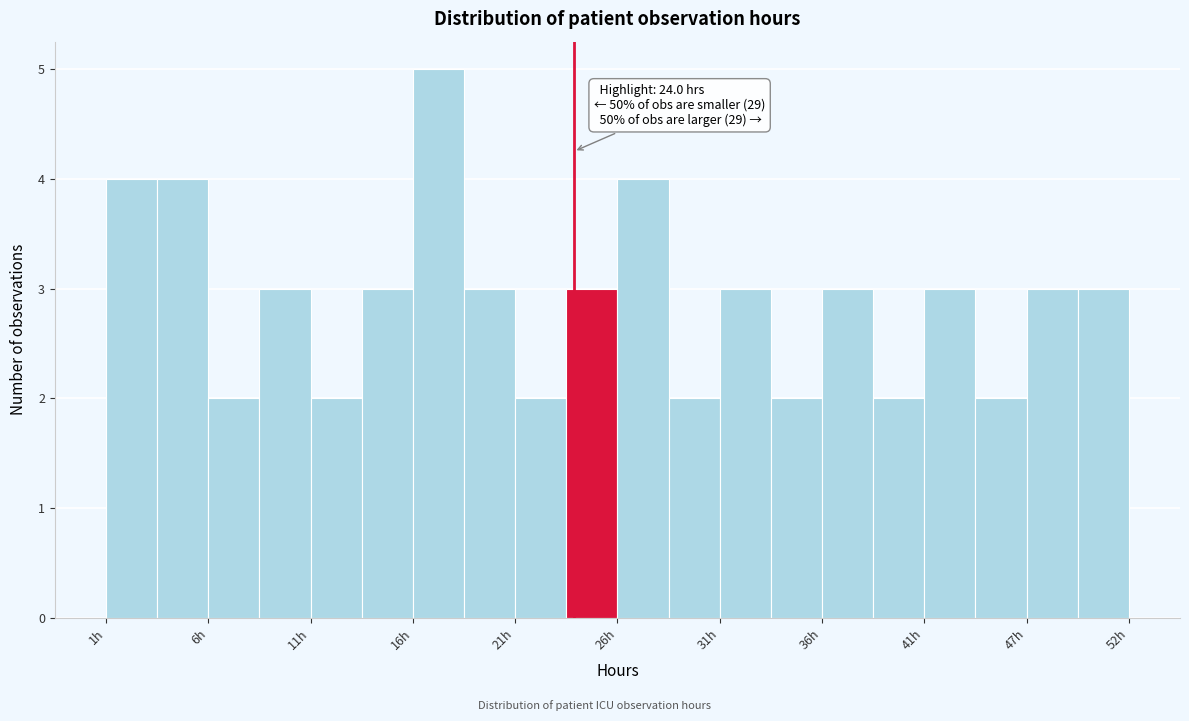

Around what value on the x-axis is the tallest bar? Give the approximate position of its centre, as read against the axis.

17